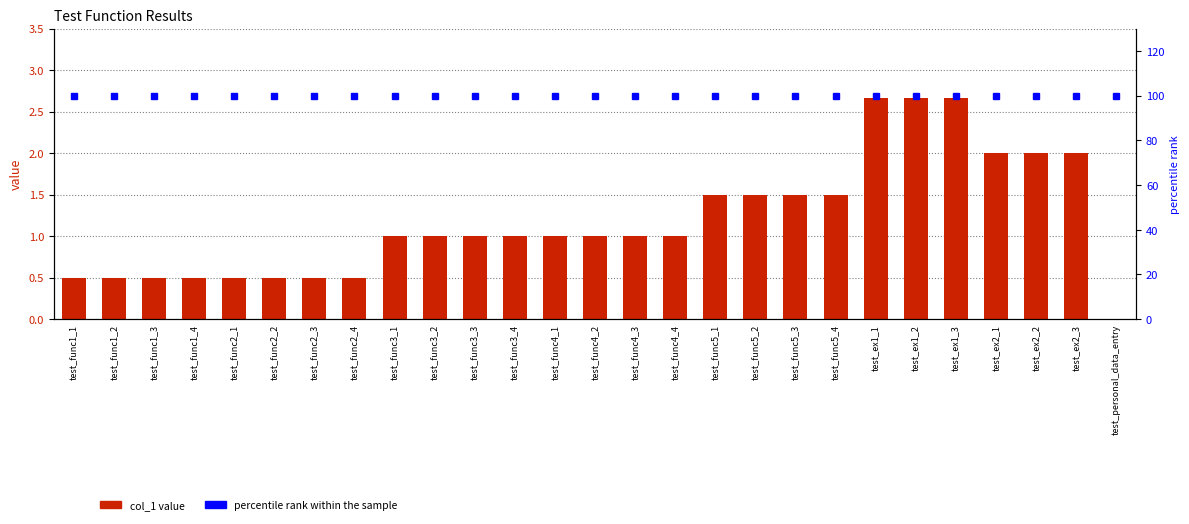

Is the value of col_1 at test_func1_3 greater than the value of percentile rank within the sample at test_func5_3?

No